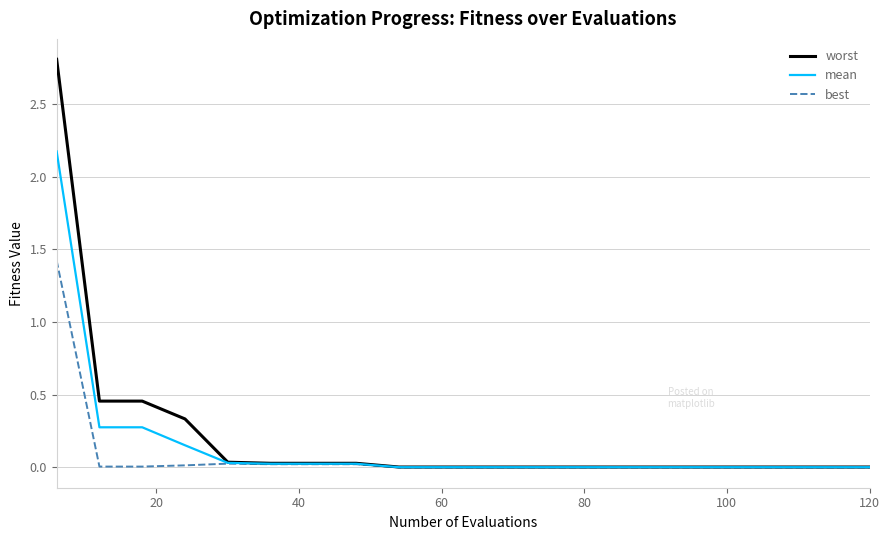

List the series in order of their overall mean, highest first.

worst, mean, best